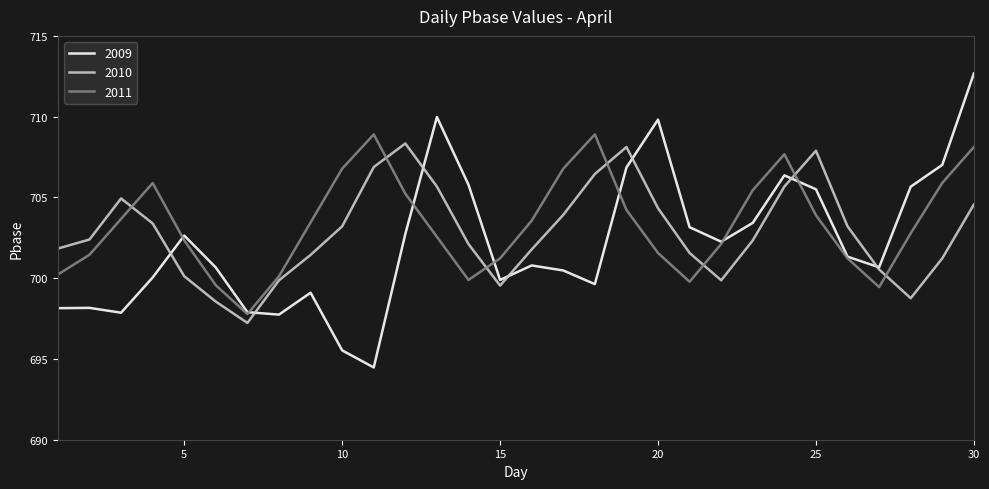

How many categories are shown in the chart?

30